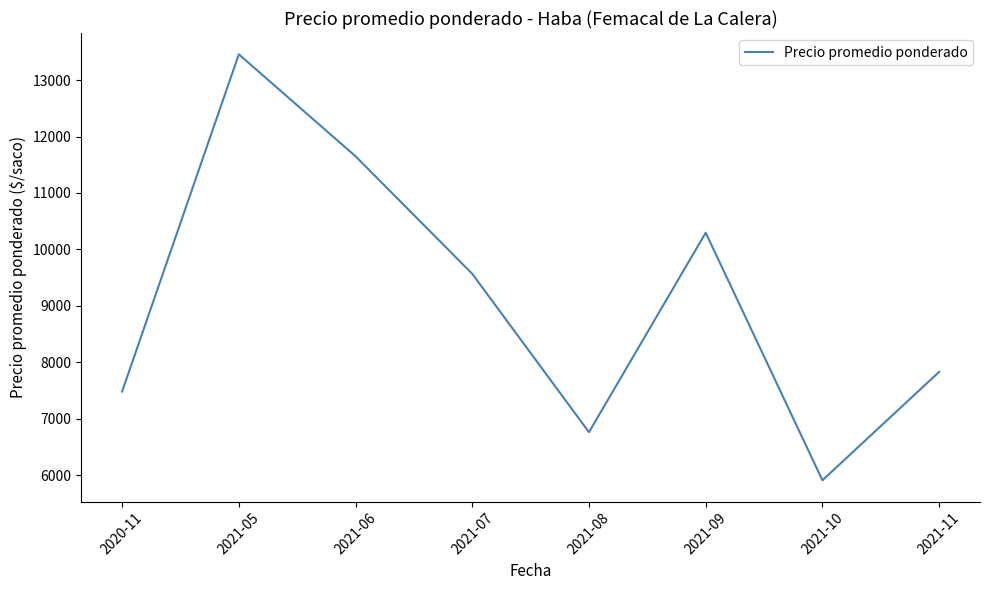

Reading left to right, transcribe all the data shown in this chart.

7485.0	13455.0	11650.0	9568.7	6765.9	10296.9	5914.1	7833.7